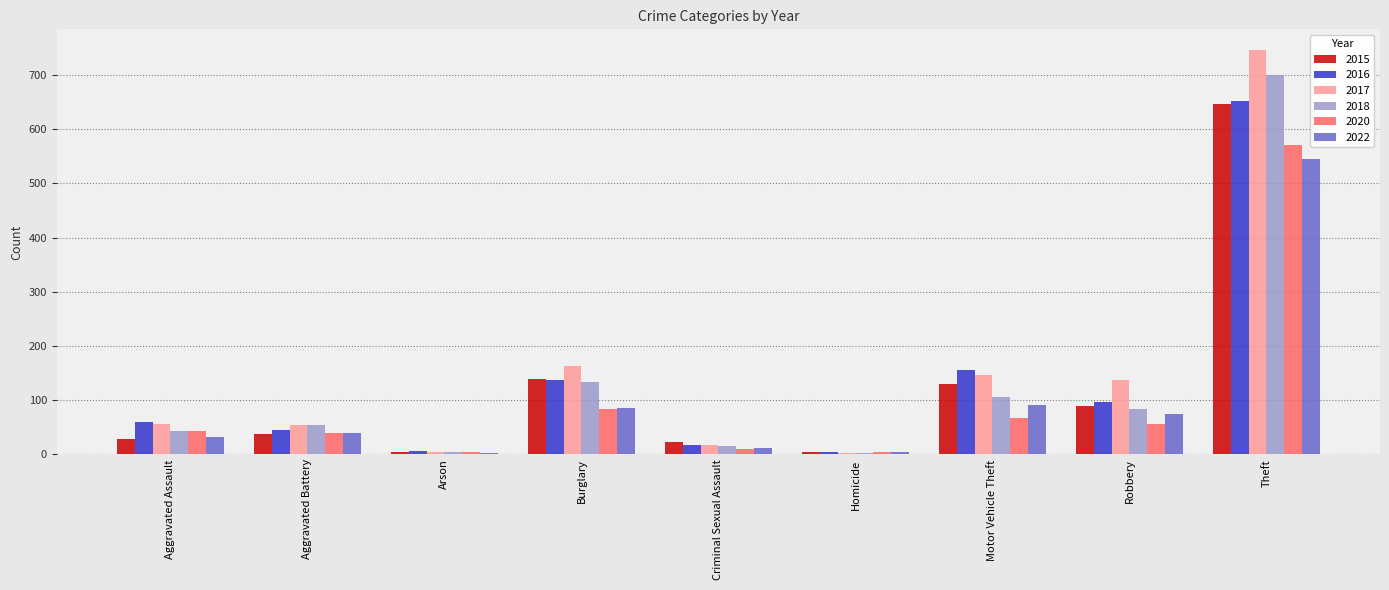

Which series has the largest total across all categories?

2017